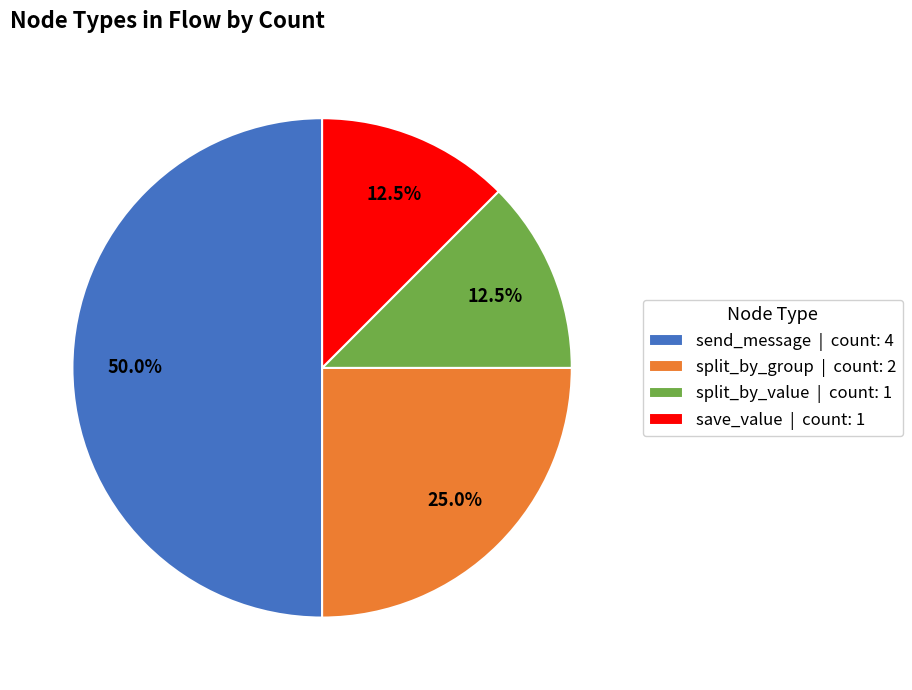

Is the sum of save_value | count: 1 and split_by_value | count: 1 greater than half?

No